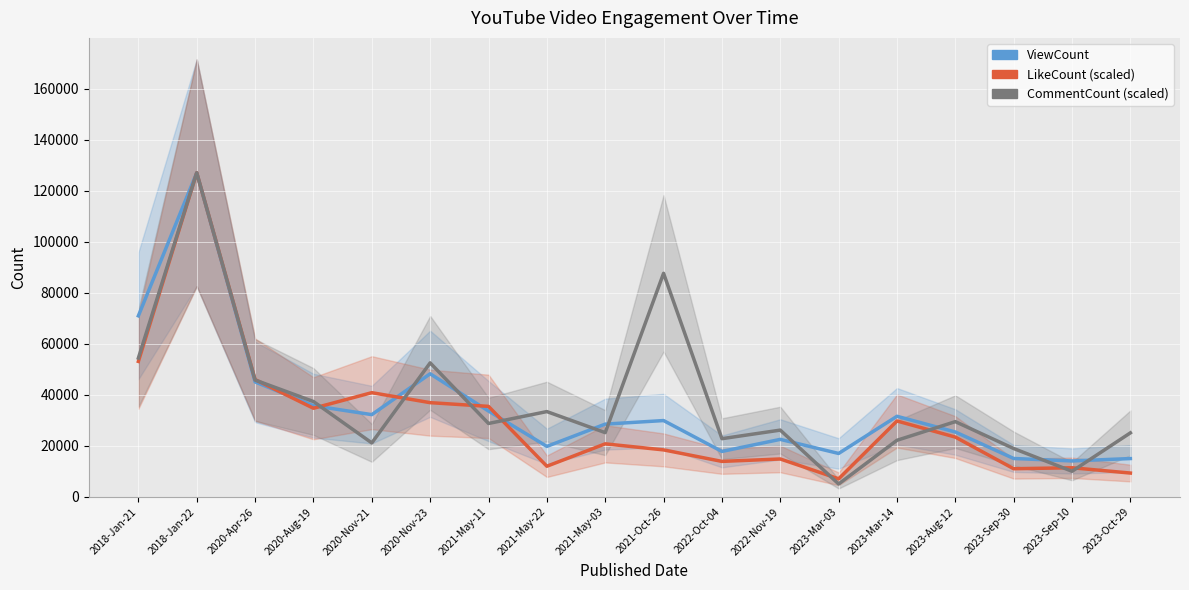

What is the label of the 13th point from the left?

2023-Mar-03